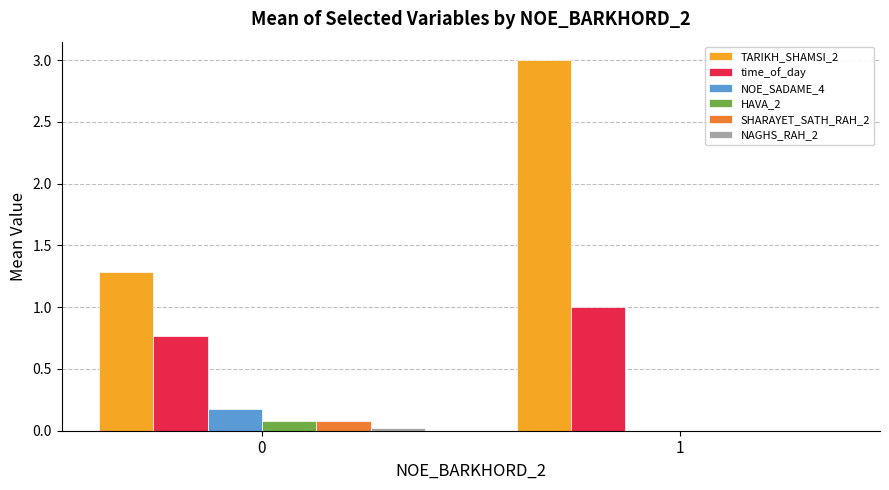

What is the sum of the NOE_SADAME_4 values at 1 and 0?

0.2